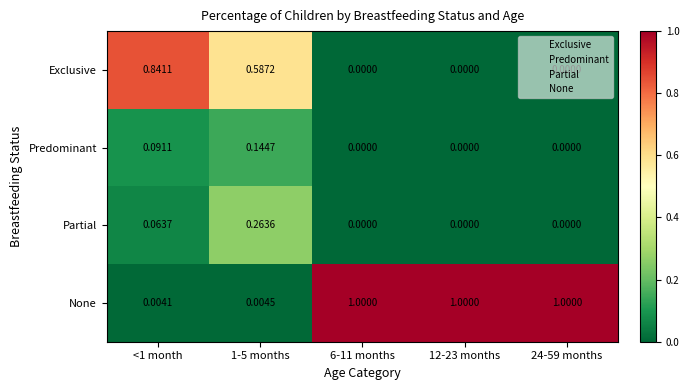

Which series has the largest range (max minus min)?

None